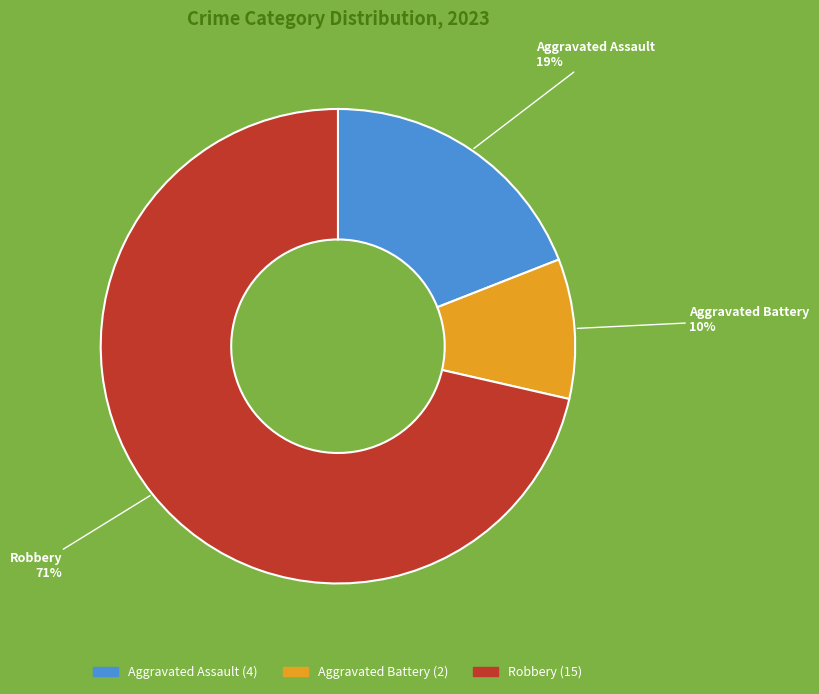

Rank the categories by value from highest to lowest.

Robbery, Aggravated Assault, Aggravated Battery